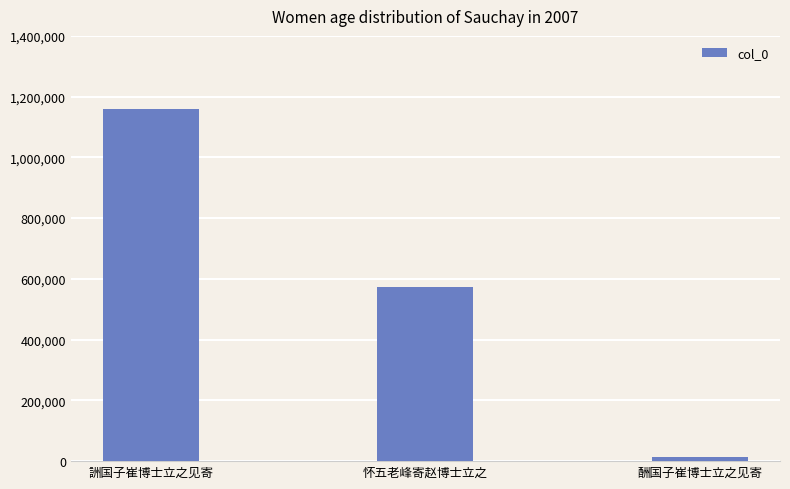

What is the ratio of the value at 怀五老峰寄赵博士立之 to the value at 酬国子崔博士立之见寄?

38.0